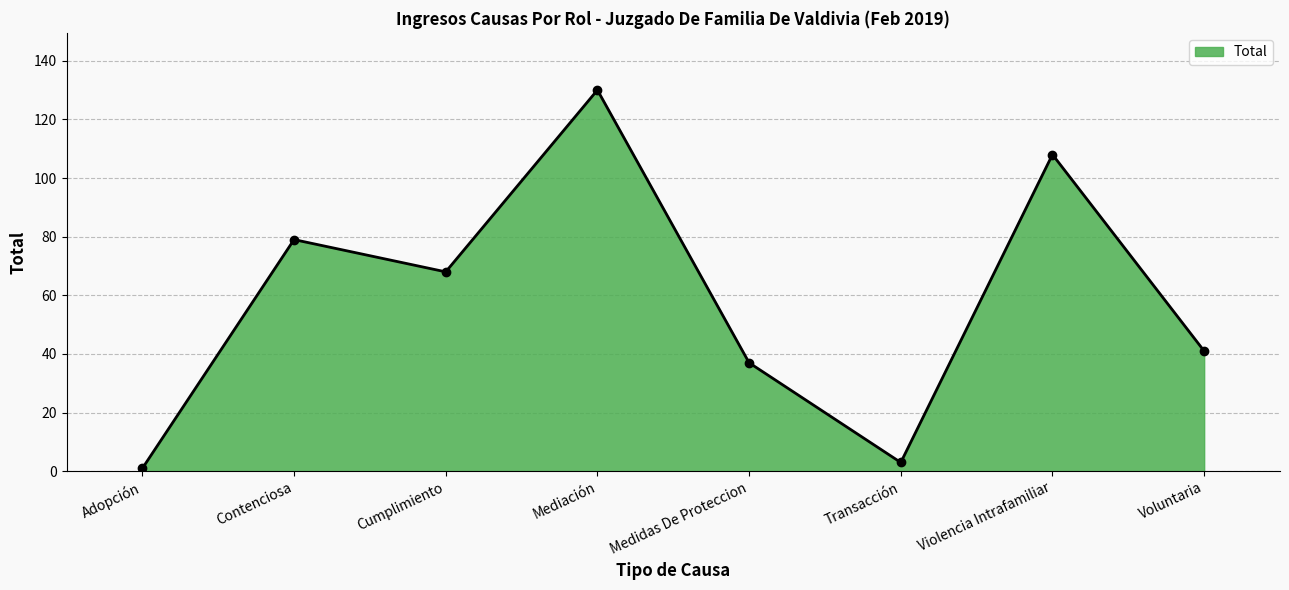

What is the difference between the values at Violencia Intrafamiliar and Transacción?

105